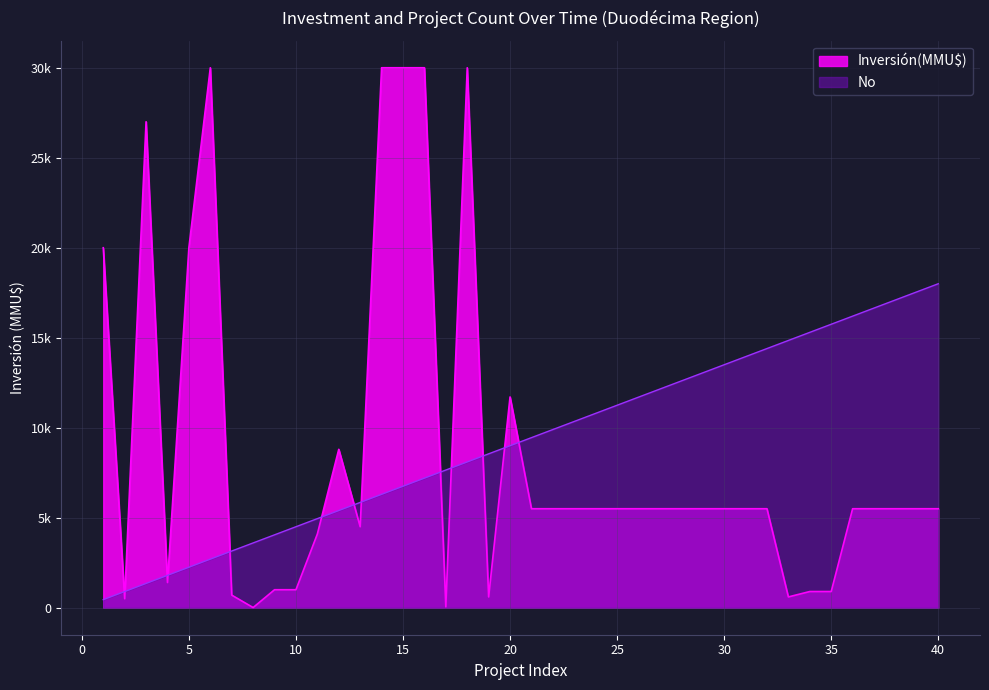

How many values exceed 9450?

19